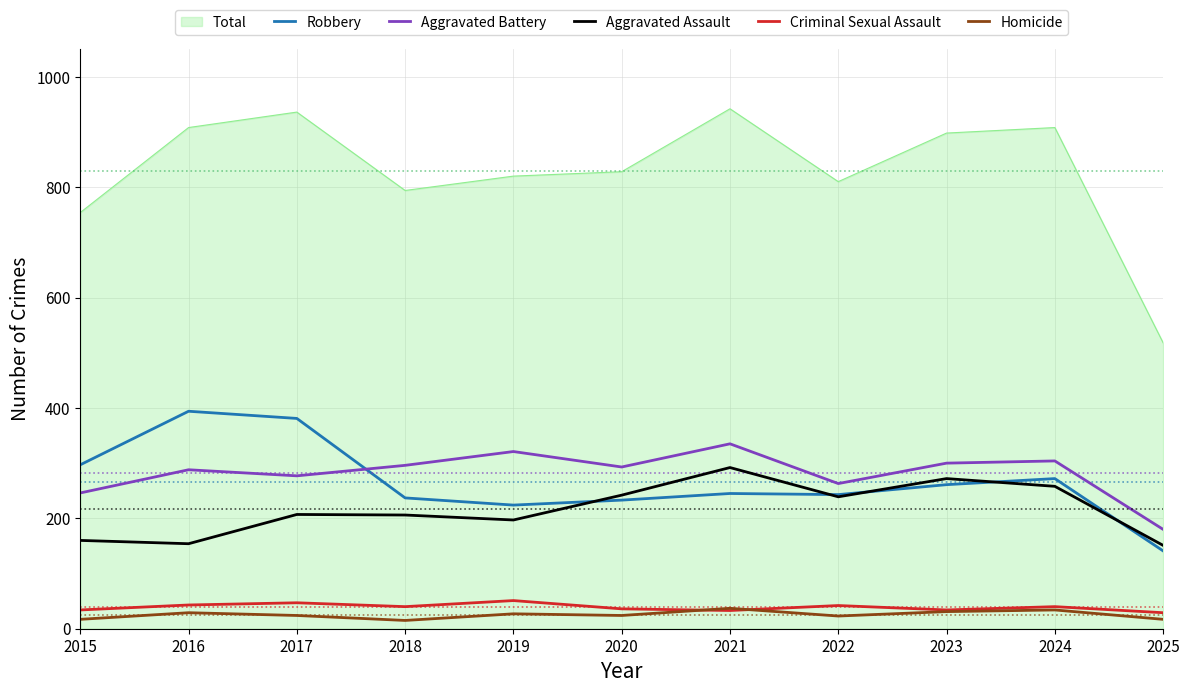

What is the minimum value shown in the chart?

15